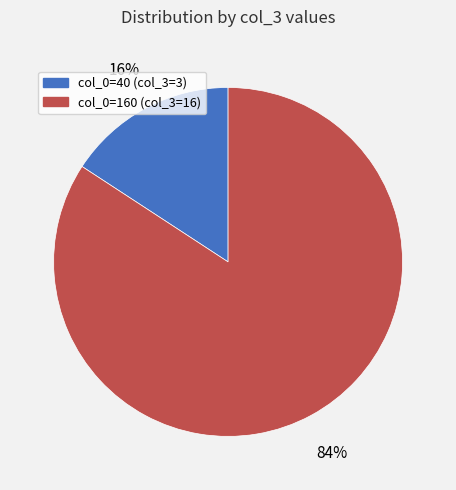

The col_0=40 (col_3=3) slice represents 16% of the pie. True or false?

True